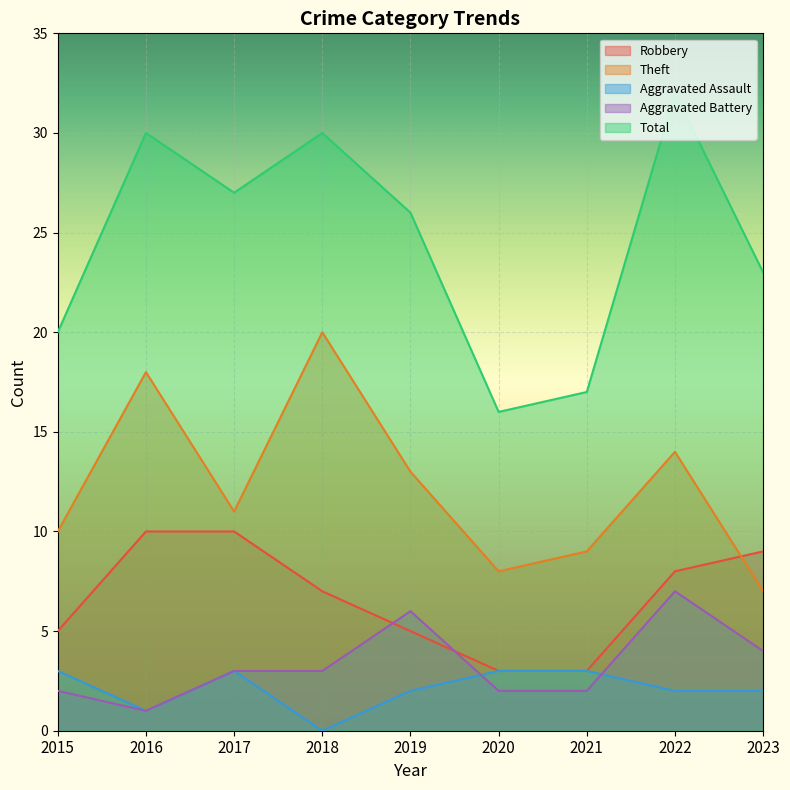

What is the total value across all series at 2015?

40